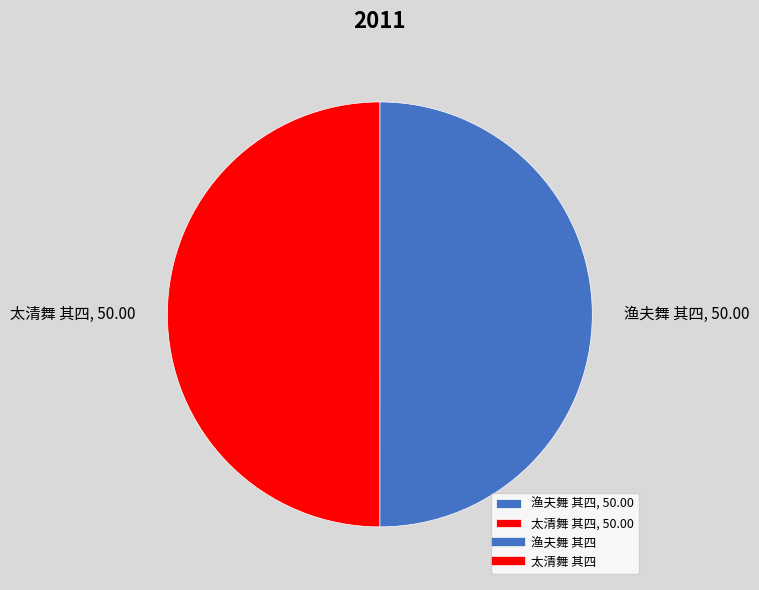

True or false: 渔夫舞 其四 accounts for 64% of the total.

False